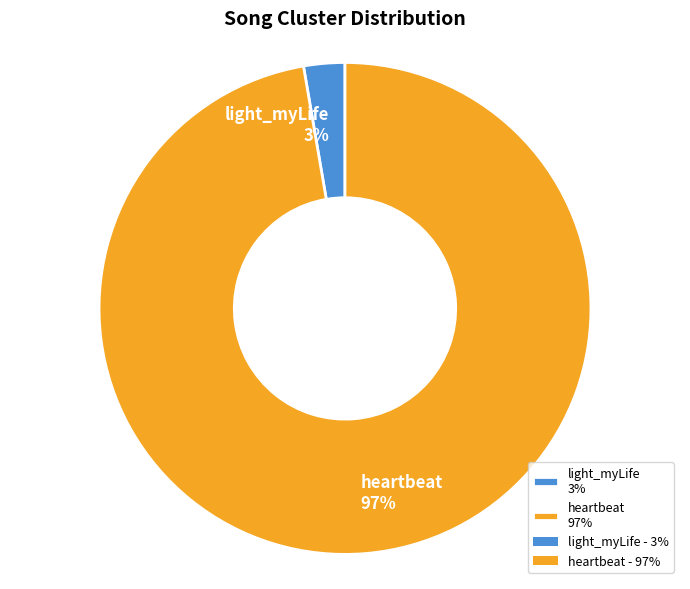

Which slice represents more than half of the pie?

heartbeat